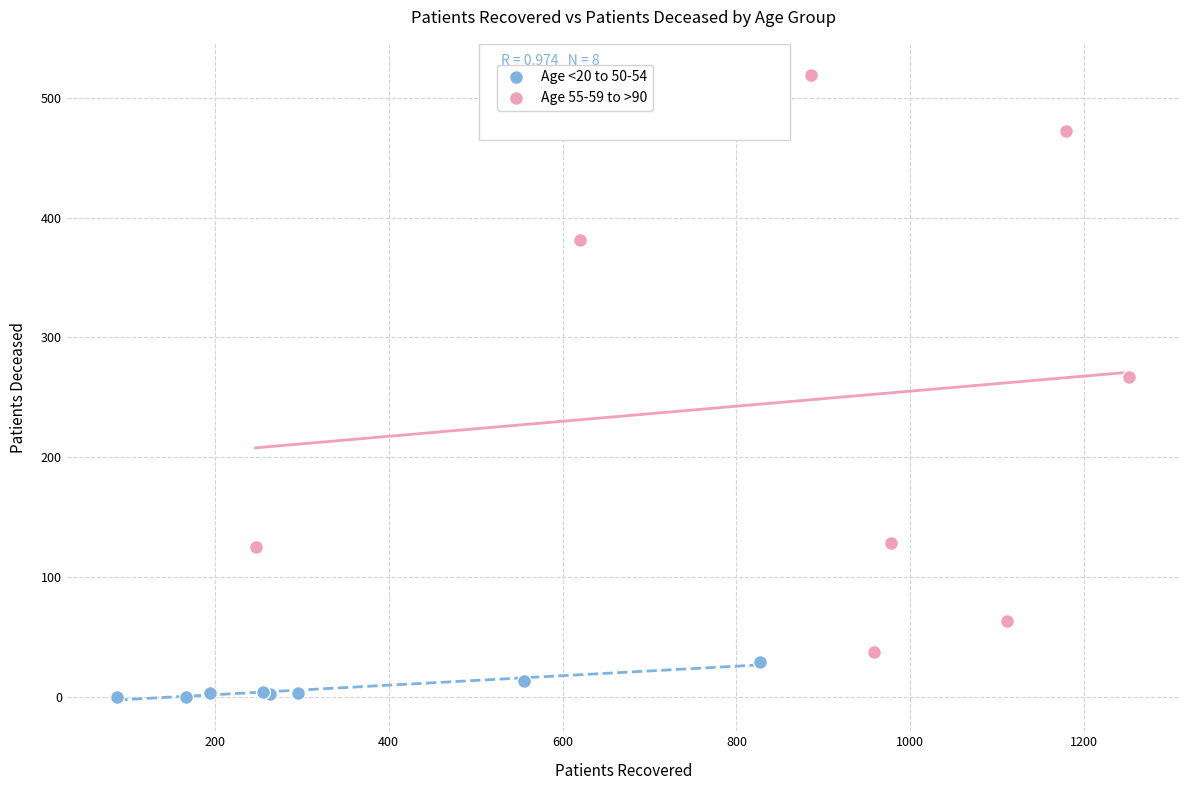

Which series has the widest spread of Y values?

Age 55-59 to >90